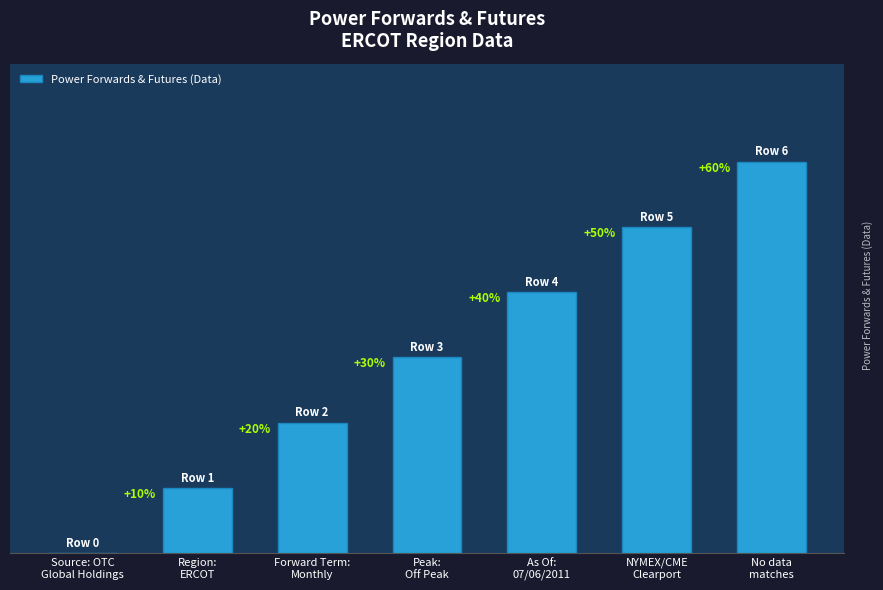

The chart shows a value of 6 at As Of:
07/06/2011. True or false?

False